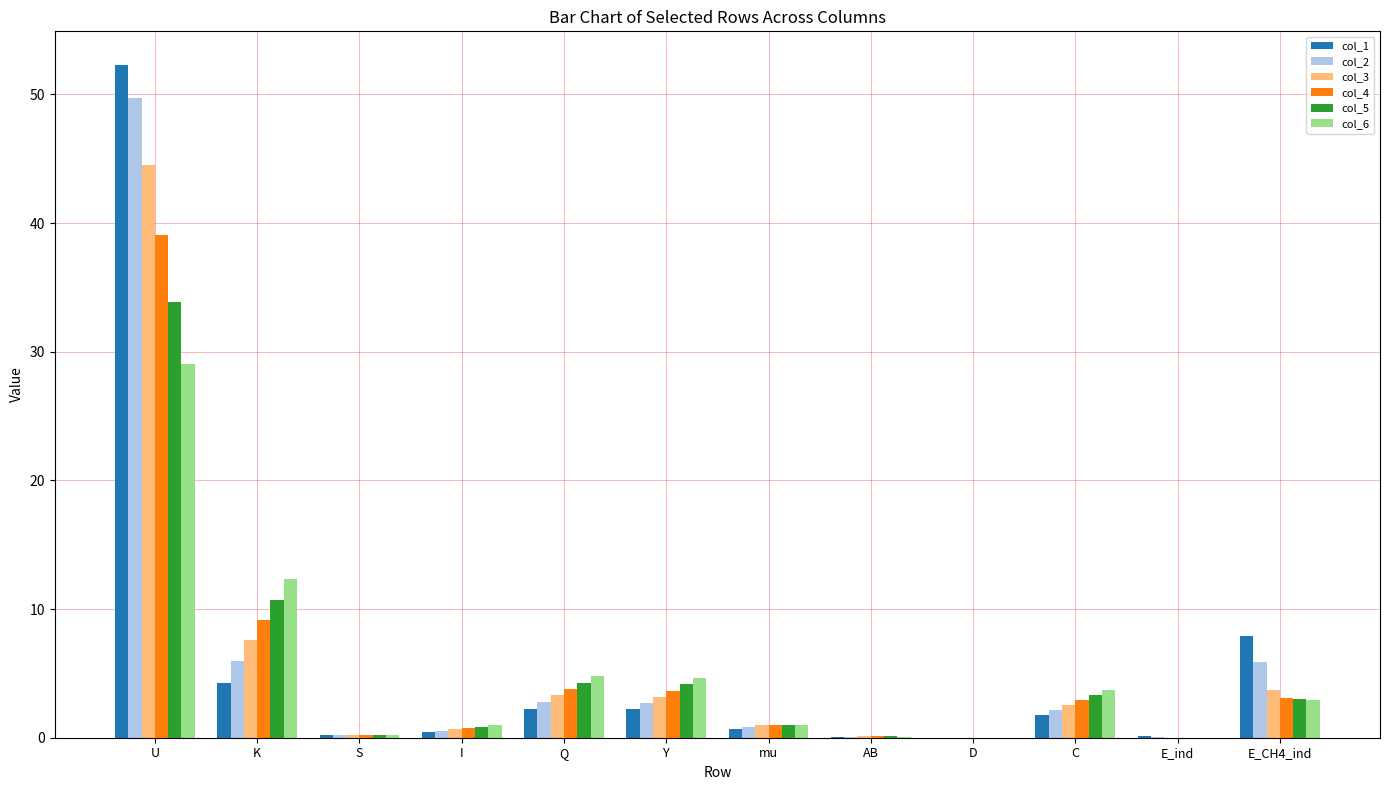

Which category has the highest value in the col_5 series?

U